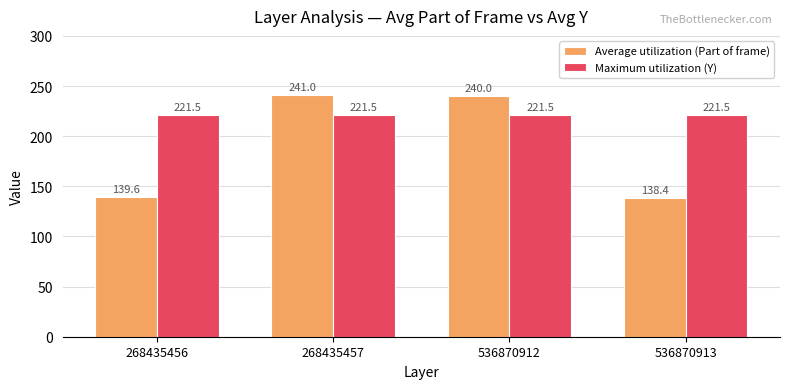

What is the total value across all series at 536870913?

359.9